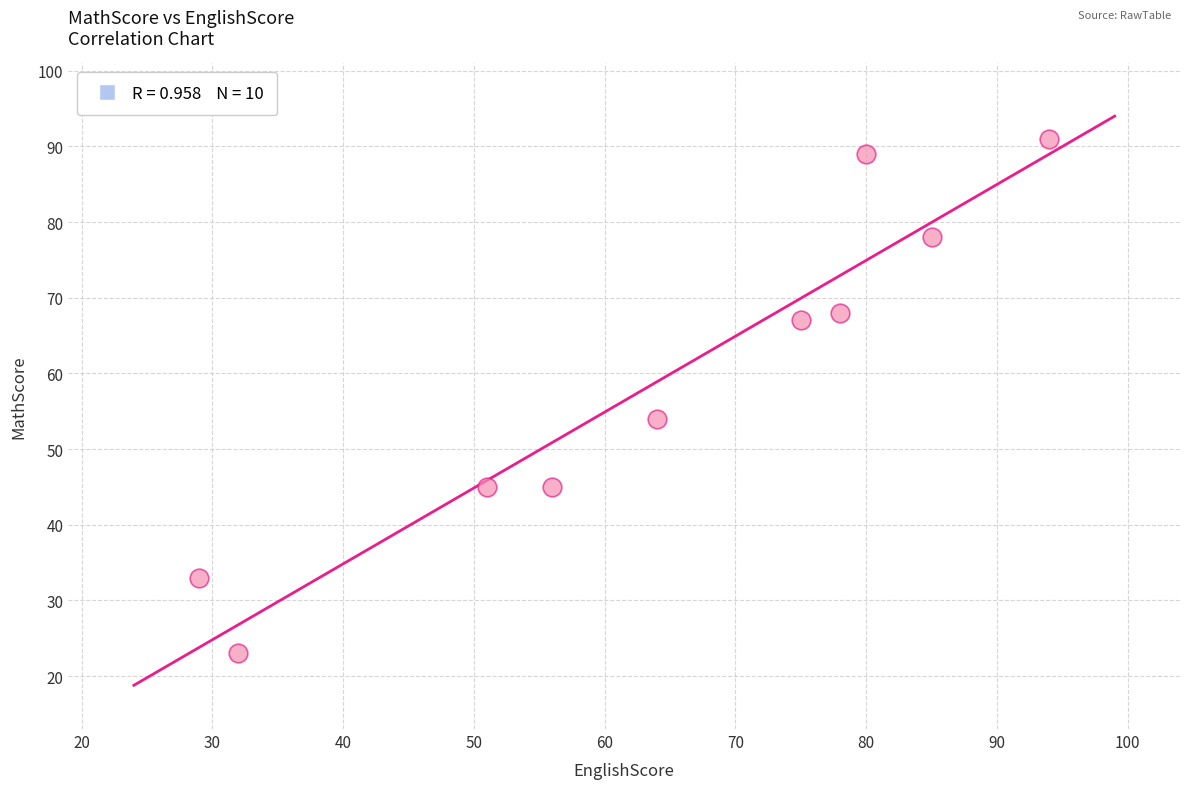

What is the average X value?

64